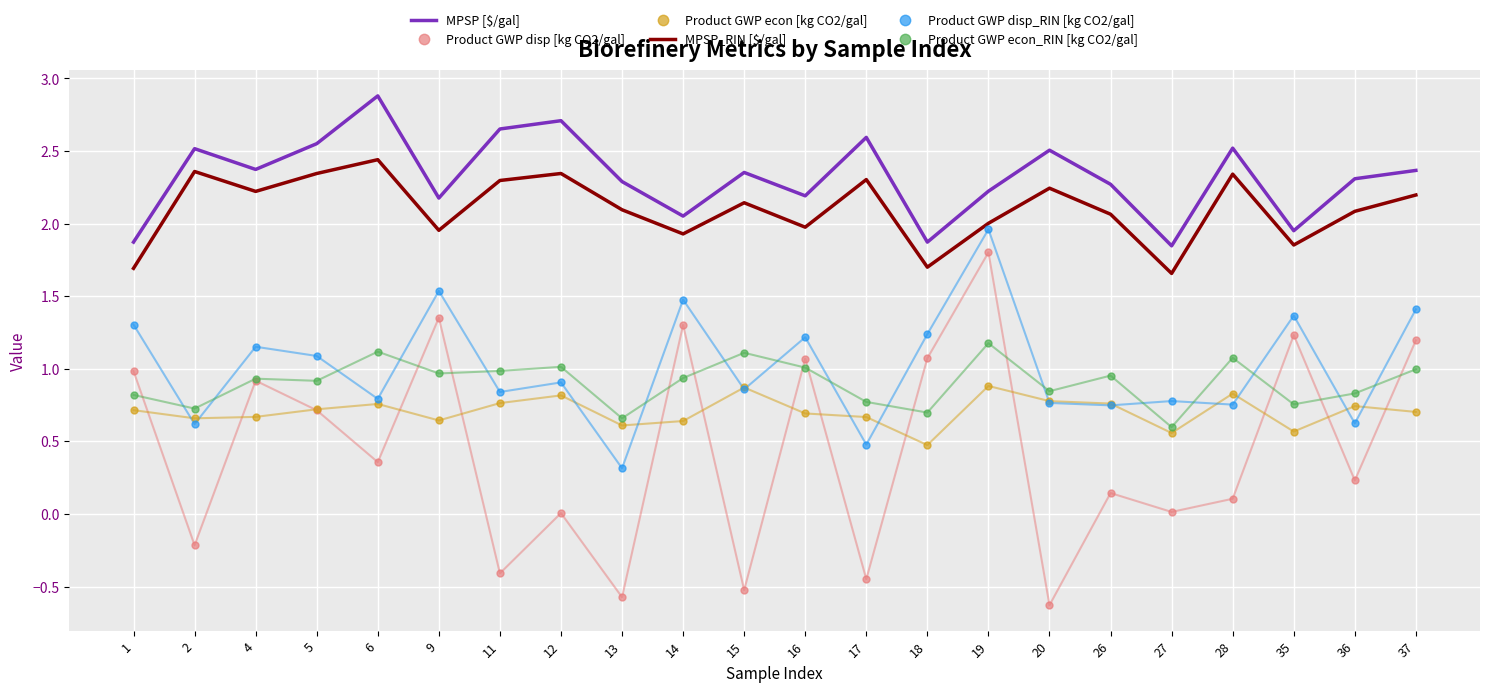

At which category is the sum across all series the highest?

19